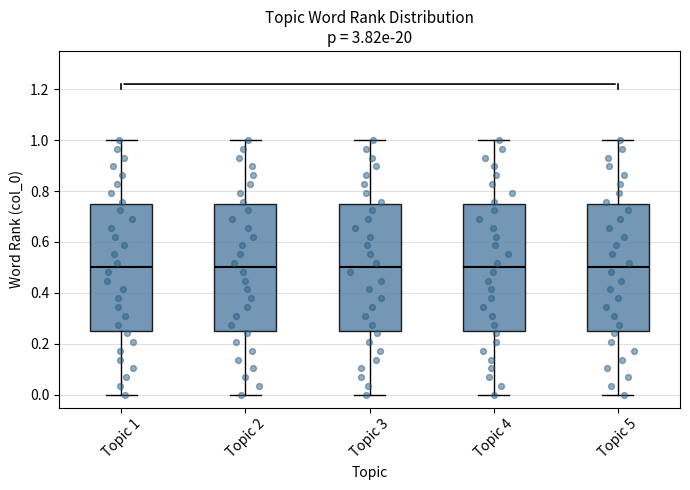

Where is the upper edge of the box for Topic 2 on the y-axis? The values are not printed on the chart, so give them approximately, as read against the axis.

0.76